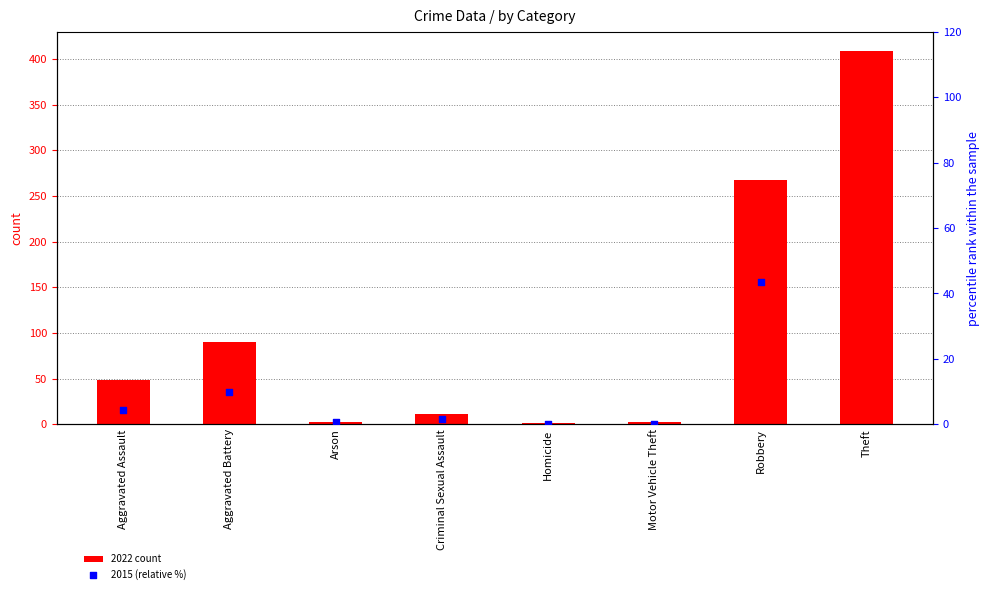

What are all the series names shown in the legend?

2022 count, 2015 (relative %)